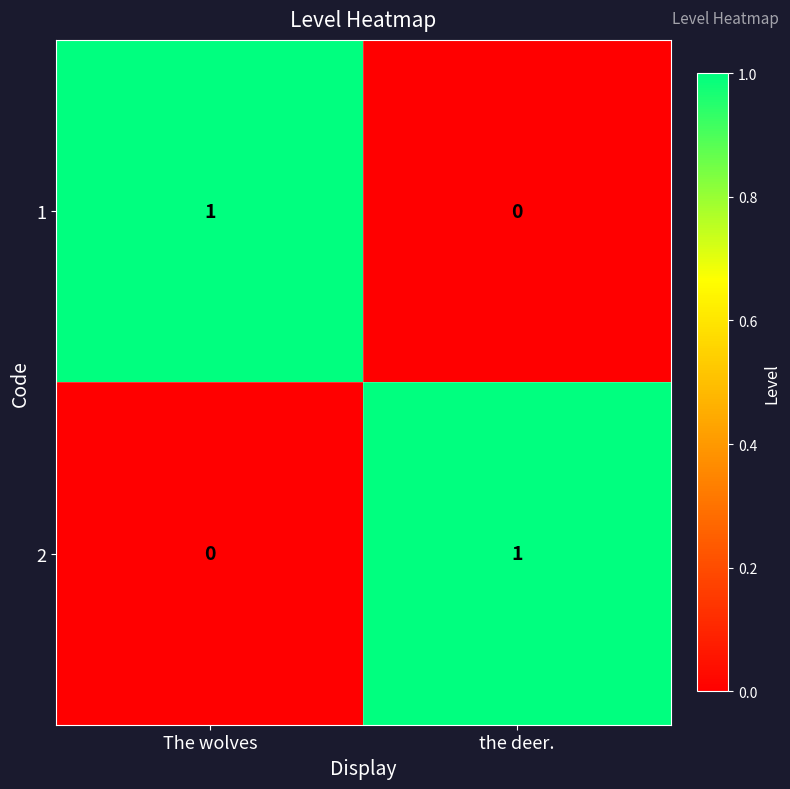

The value of 2 at the deer. is 0. True or false?

False